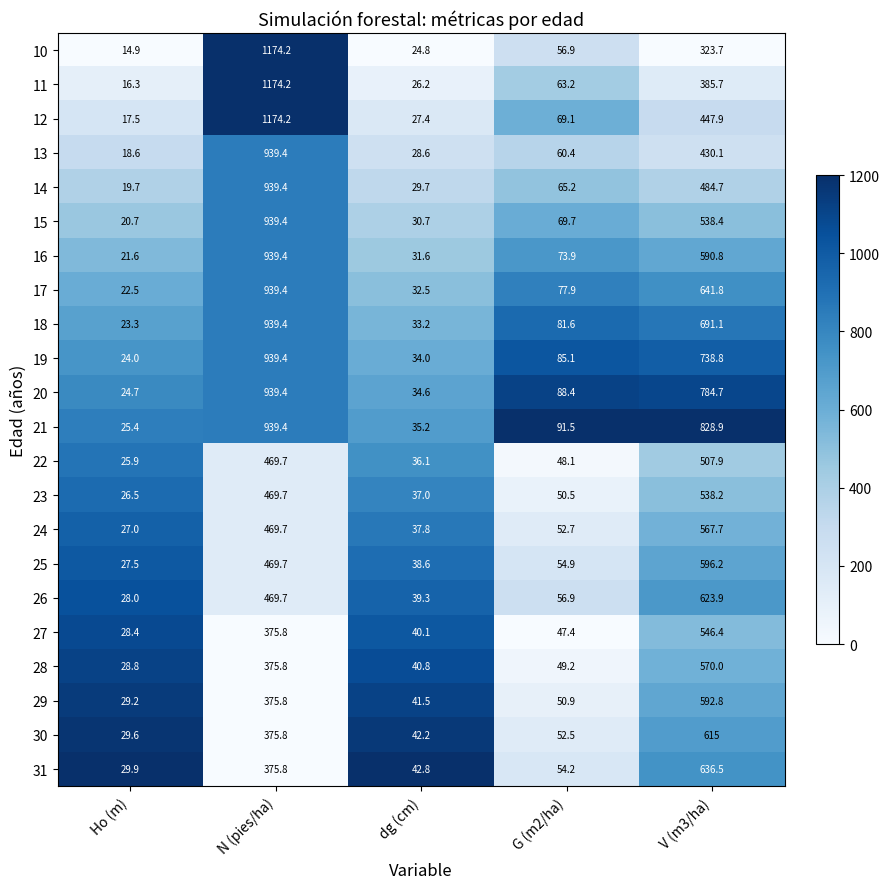

Where is 23 nearest to the value 282?

N (pies/ha)